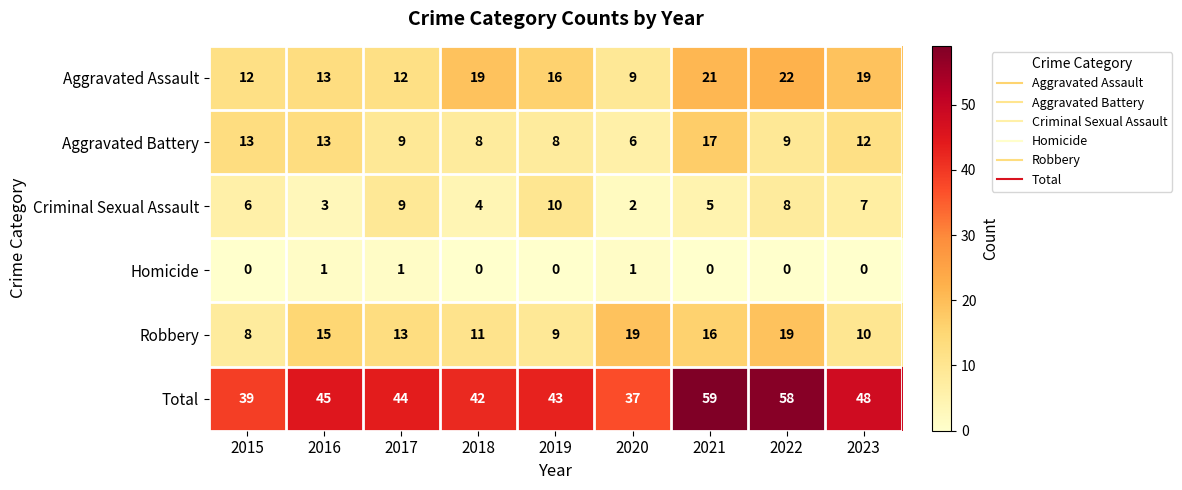

True or false: Homicide has a value of 1 at 2020.

True